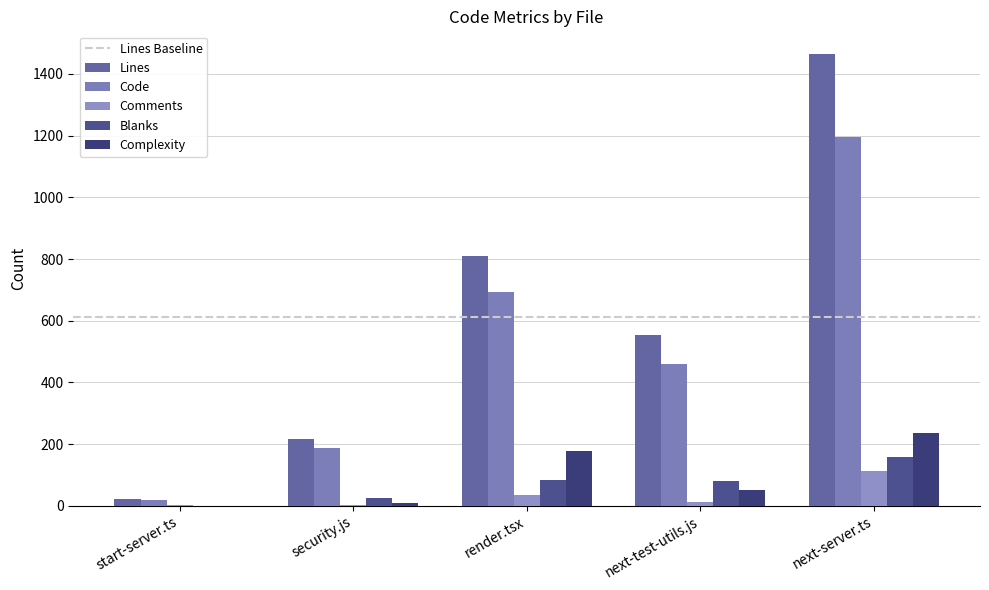

What is the difference between the maximum and minimum values in the Lines series?

1442